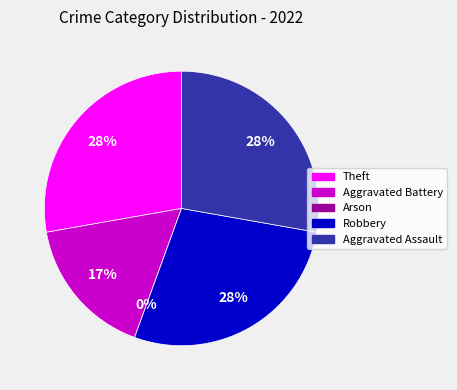

The Aggravated Battery slice represents 27% of the pie. True or false?

False